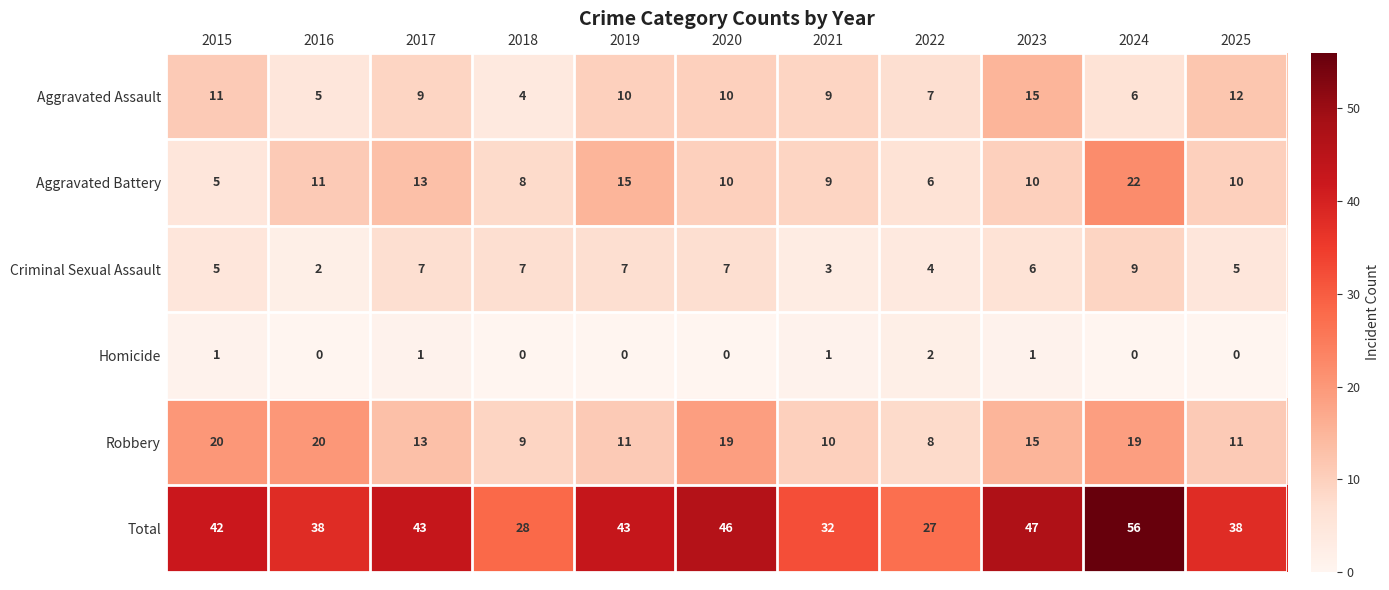

Which series has the largest range (max minus min)?

Total